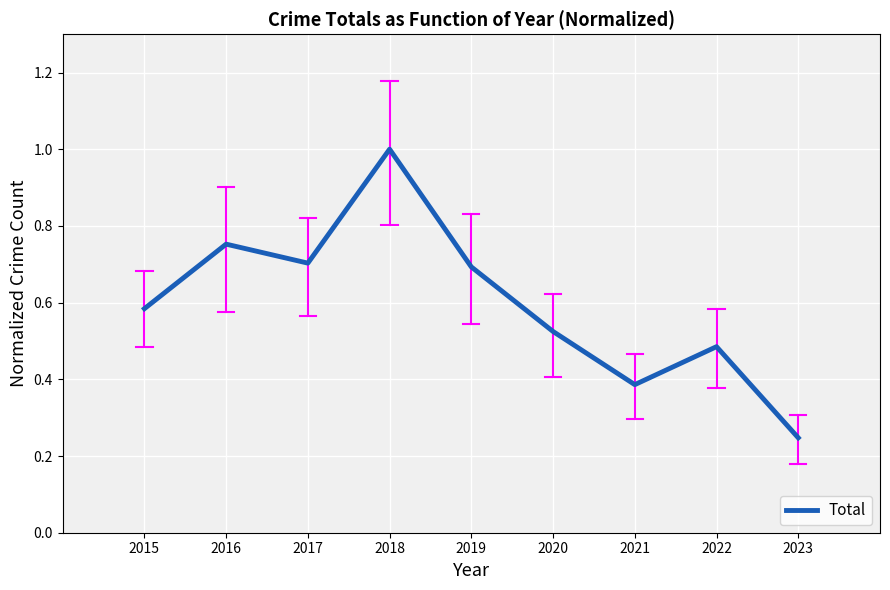

Which has a higher value, 2017 or 2018?

2018